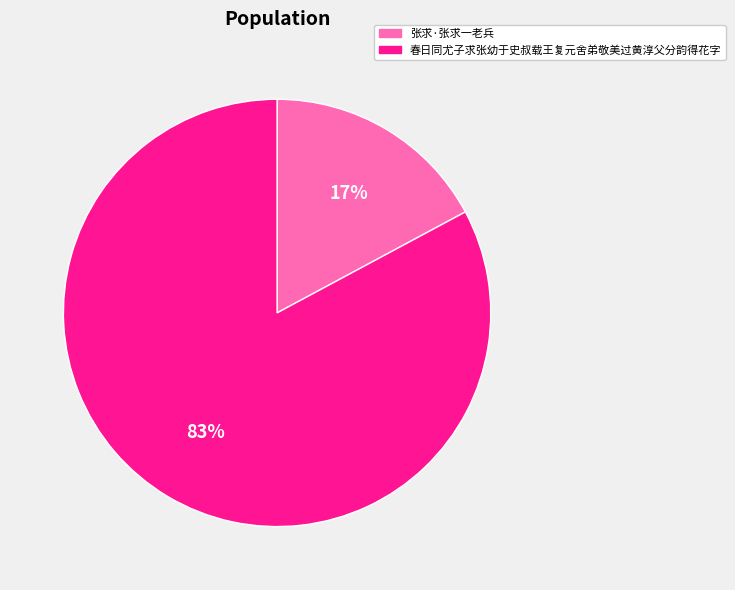

Between 张求·张求一老兵 and 春日同尤子求张幼于史叔载王复元舍弟敬美过黄淳父分韵得花字, which is larger?

春日同尤子求张幼于史叔载王复元舍弟敬美过黄淳父分韵得花字